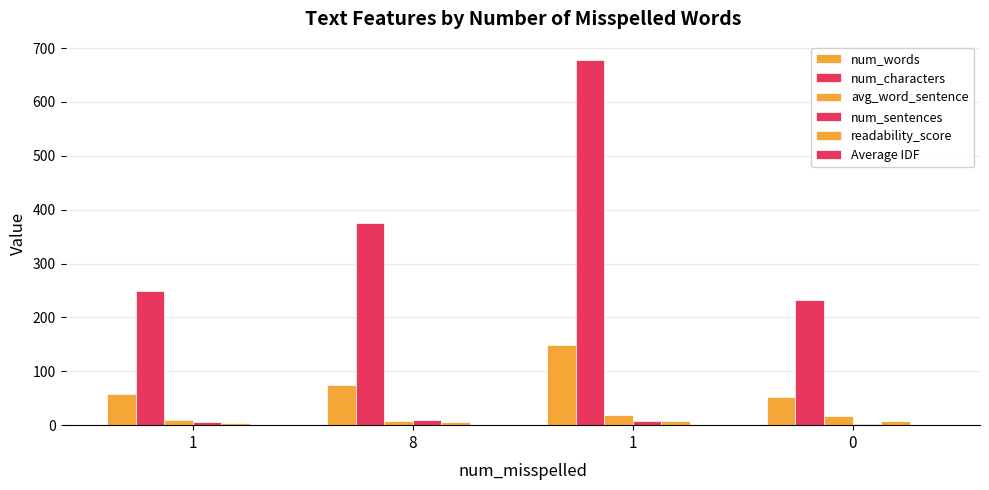

How many values in the readability_score series exceed 7?

2